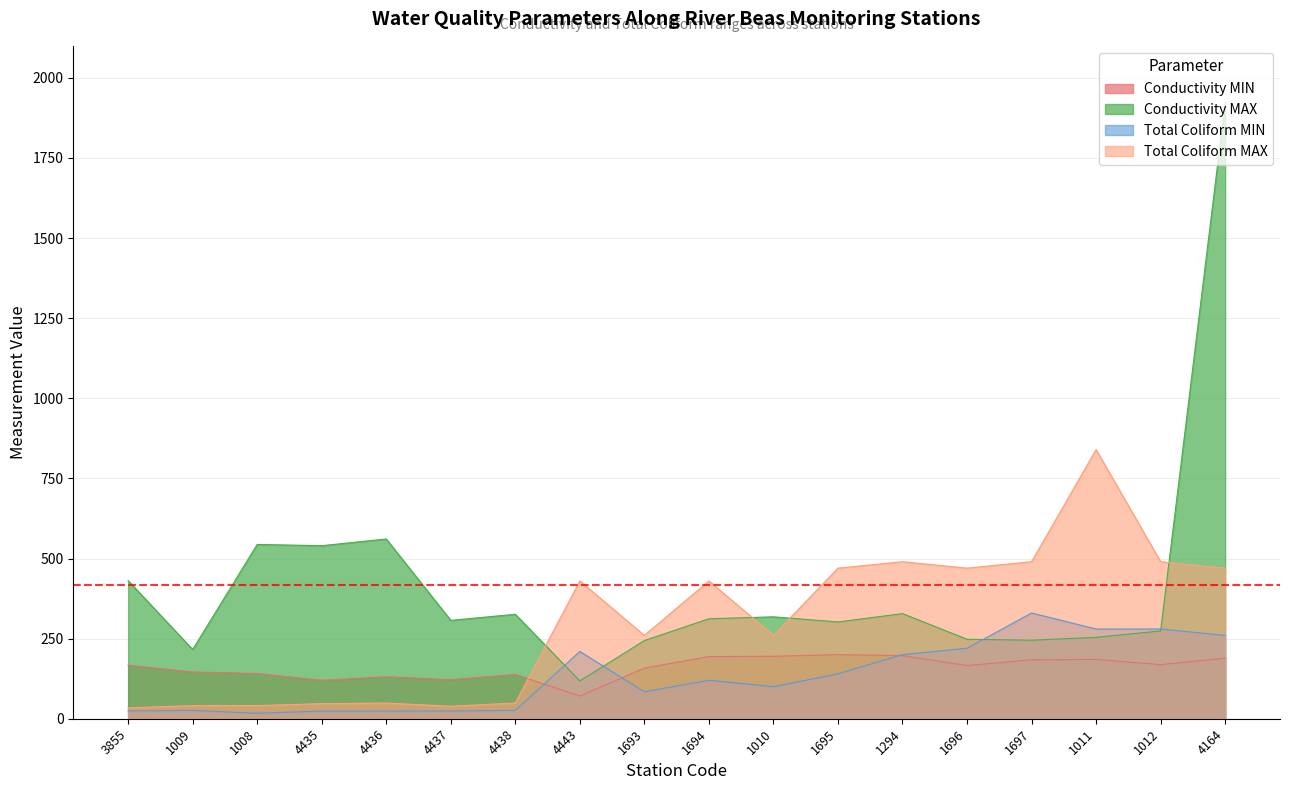

What is the difference between the maximum and minimum values in the Conductivity MAX series?

1804